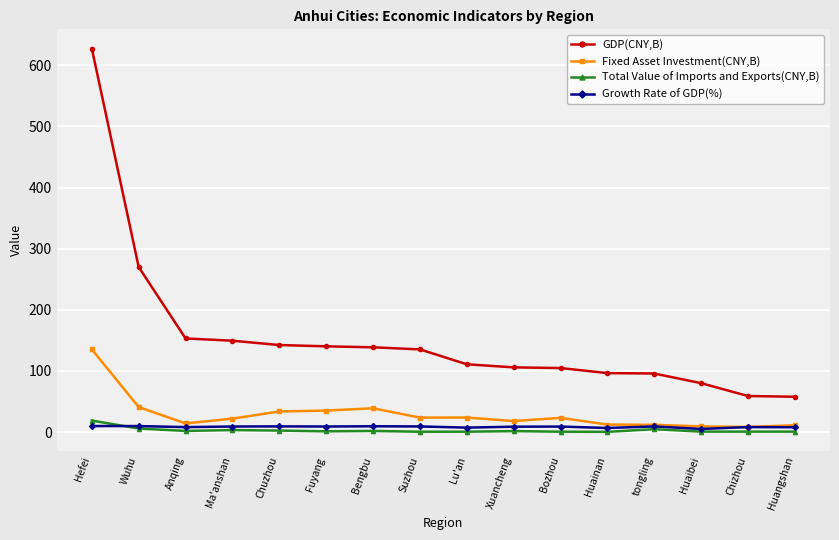

What are all the series names shown in the legend?

GDP(CNY,B), Fixed Asset Investment(CNY,B), Total Value of Imports and Exports(CNY,B), Growth Rate of GDP(%)